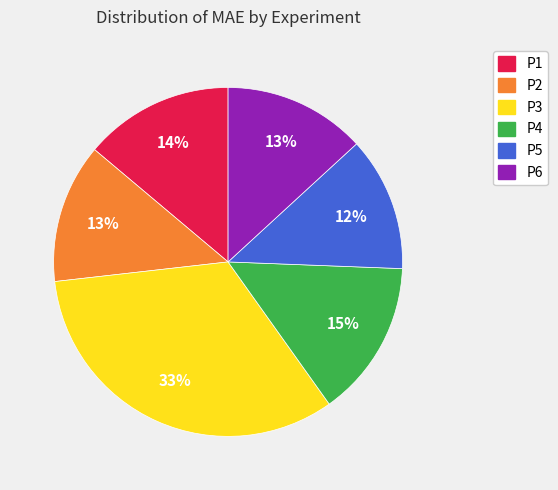

Does any single category account for the majority?

No